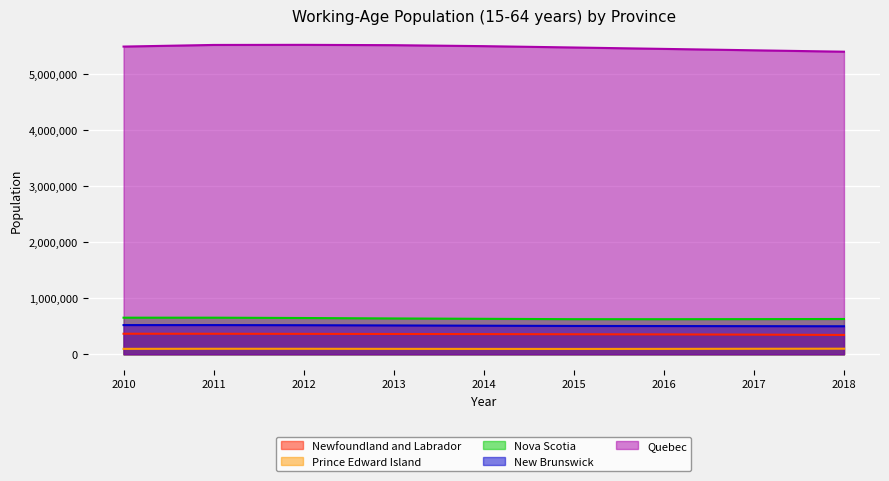

True or false: Nova Scotia and New Brunswick intersect in this chart.

False